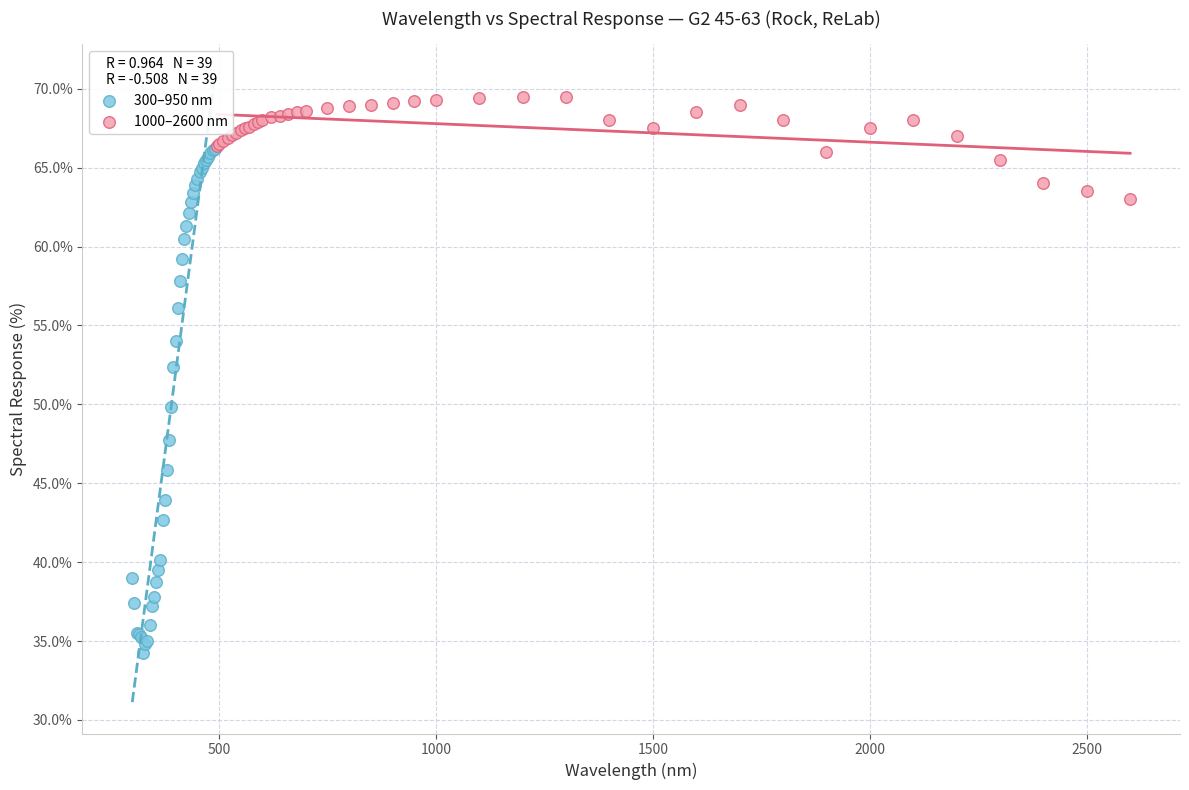

Which series has the widest spread of Y values?

300–950 nm